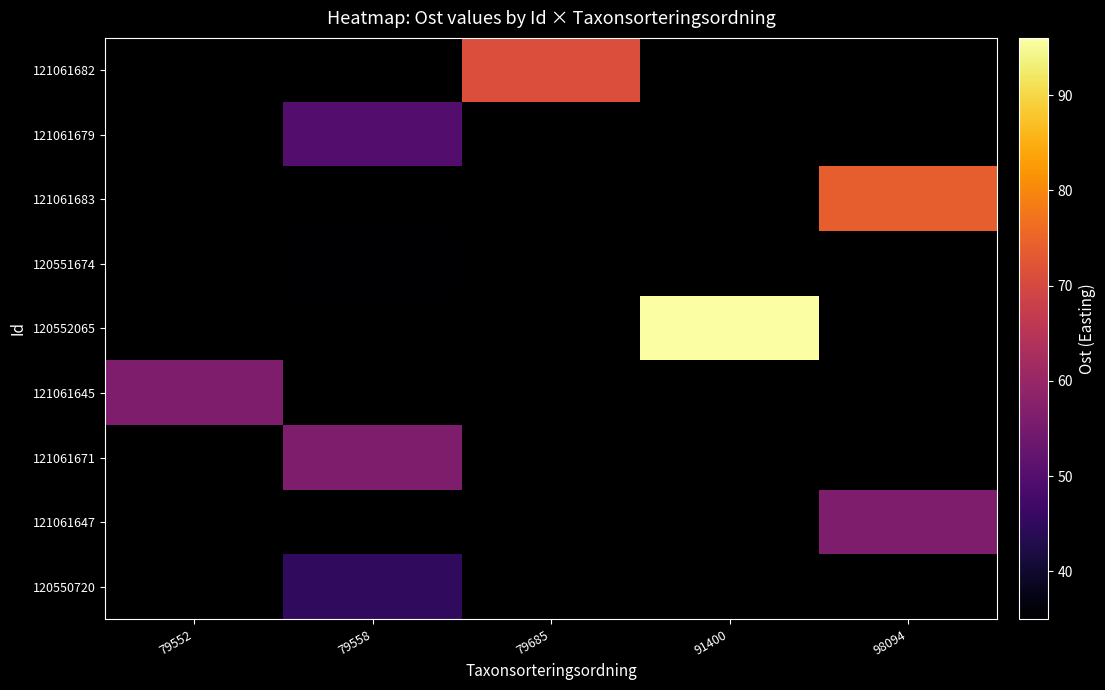

How many data points does each series have?

5